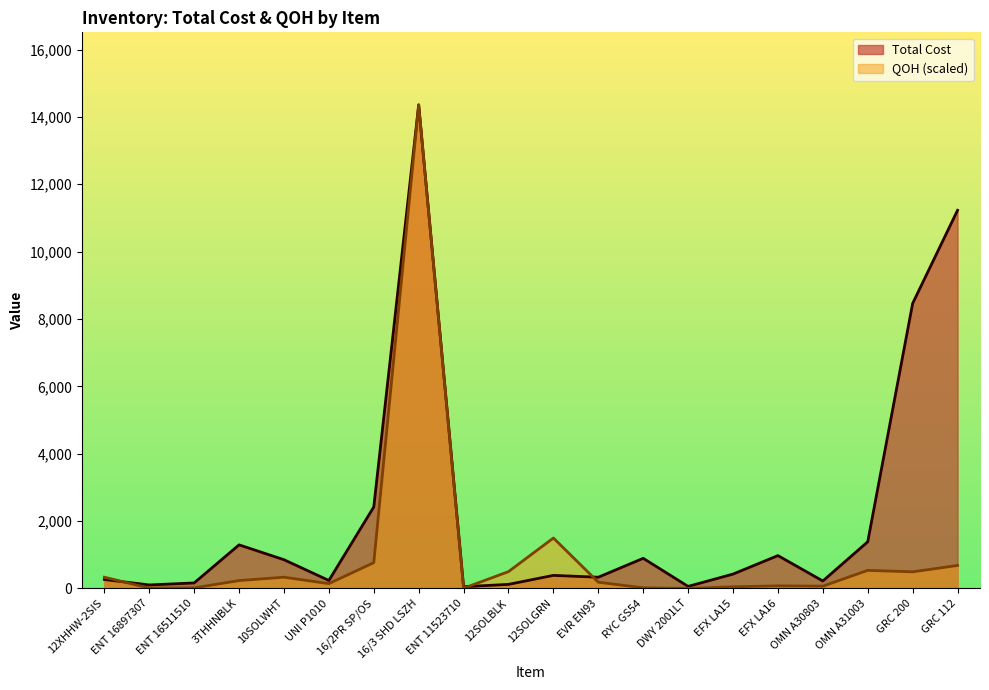

At which label does QOH first exceed 232?

12XHHW-2SIS